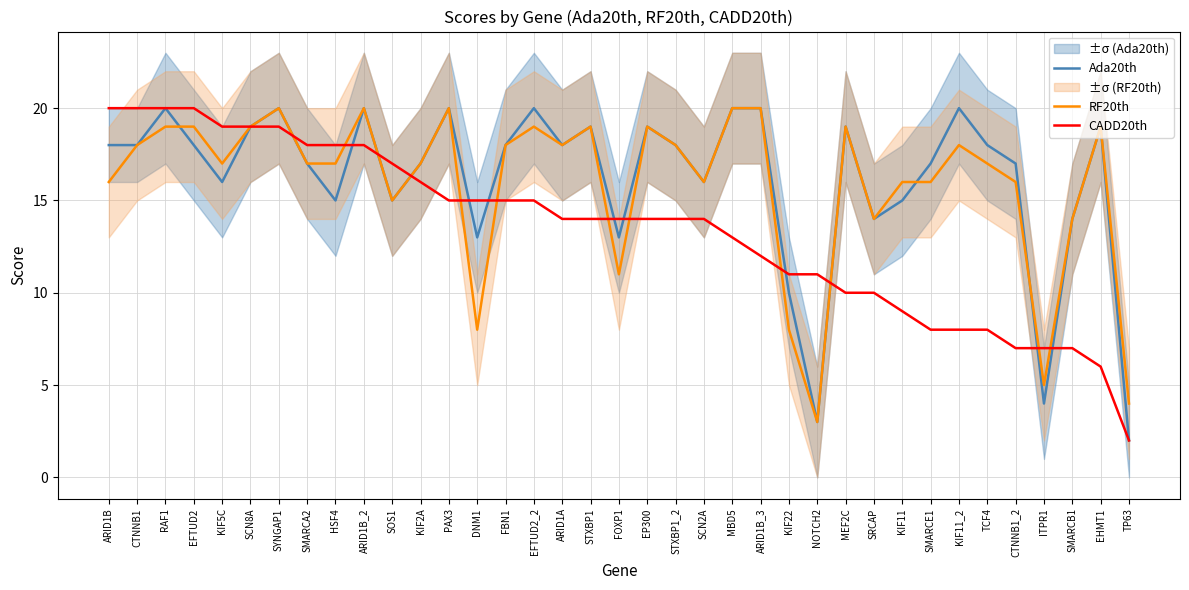

What are all the series names shown in the legend?

Ada20th, RF20th, CADD20th